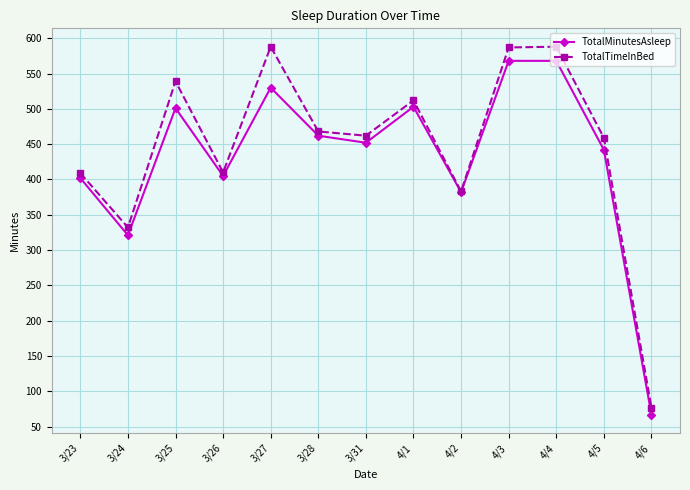

Is it true that TotalMinutesAsleep equals 154 at 3/28?

False